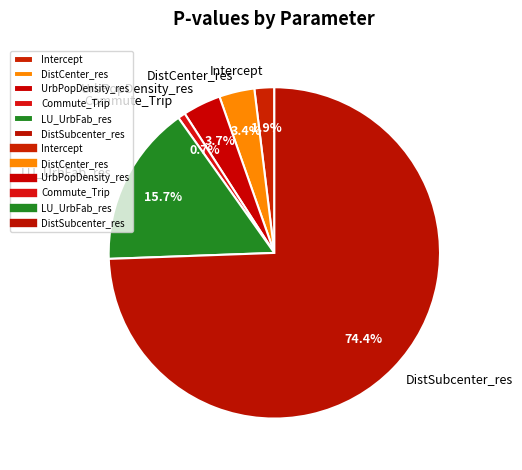

What is the smallest slice in the pie chart?

Commute_Trip